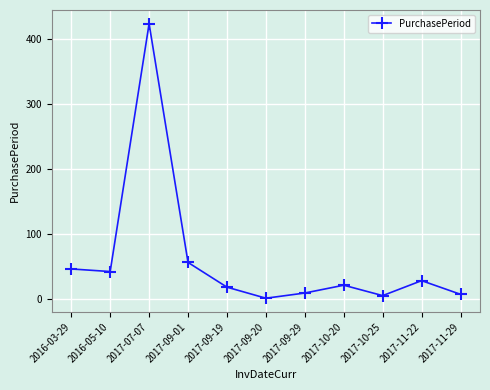

Which label corresponds to the smallest value in the chart?

2017-09-20